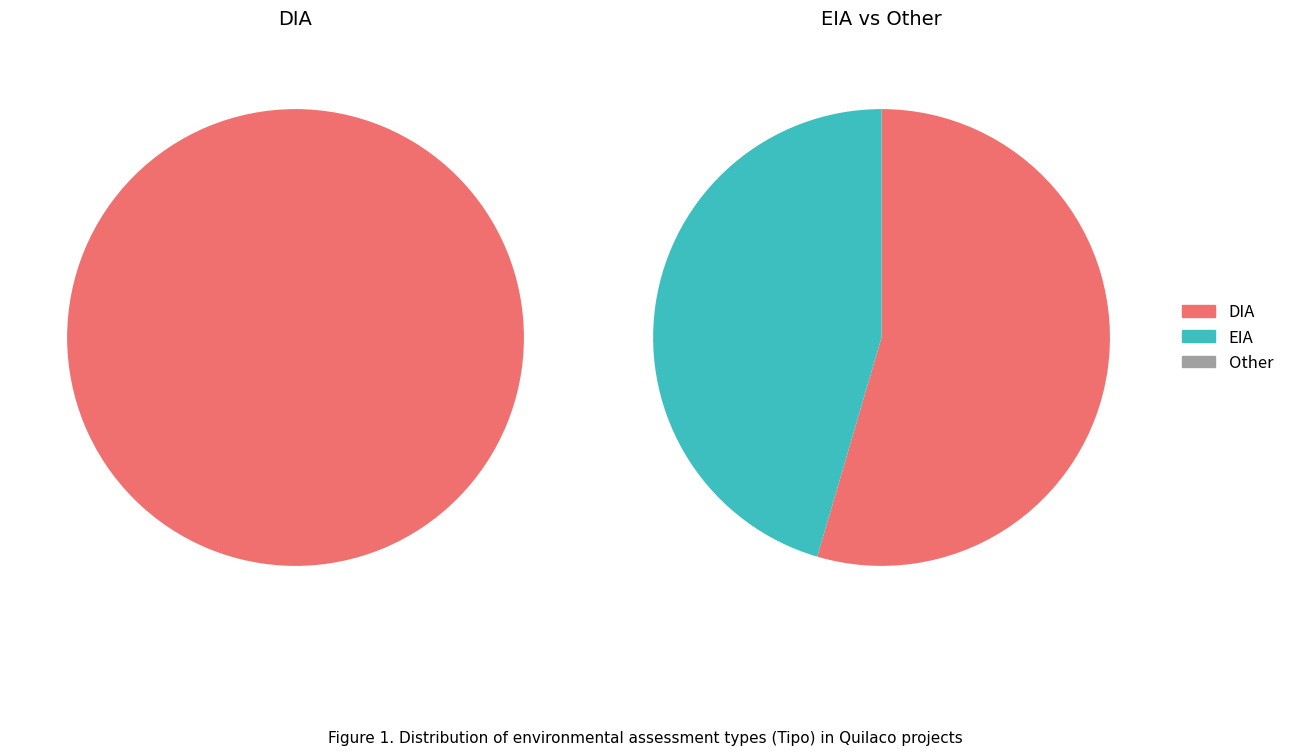

Which category accounts for the majority?

DIA